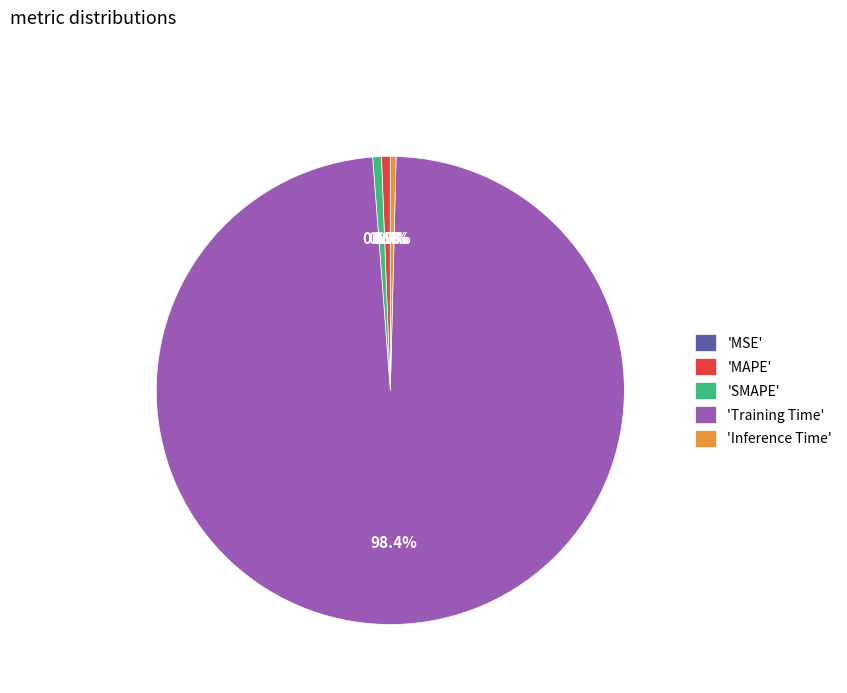

Is there a majority slice in this chart?

Yes